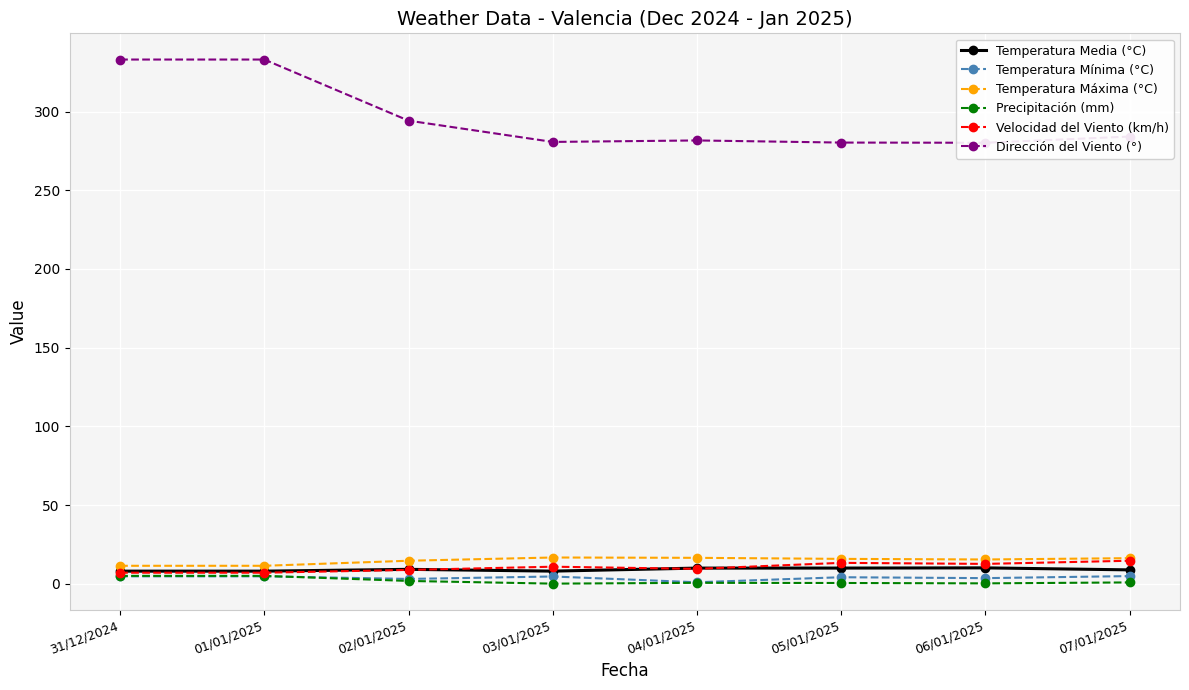

At which category is the sum across all series the highest?

31/12/2024